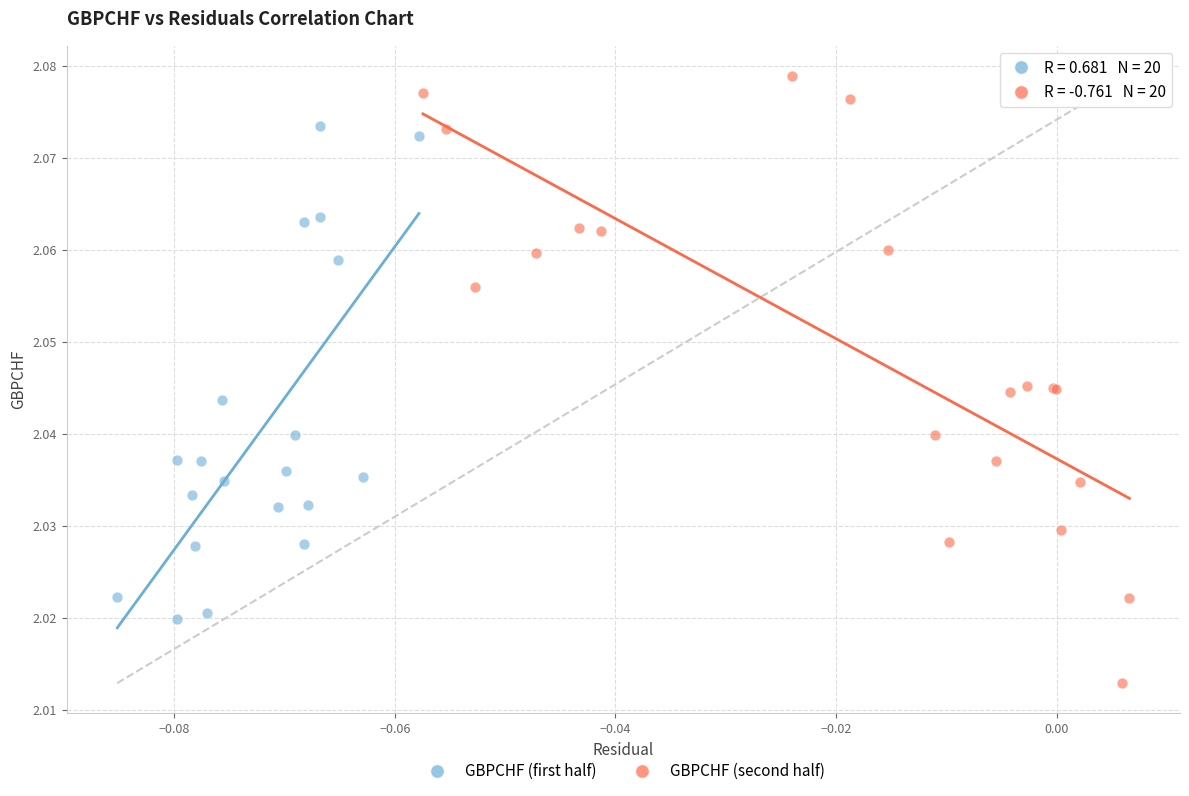

Which series contains the highest Y value?

GBPCHF (second half)